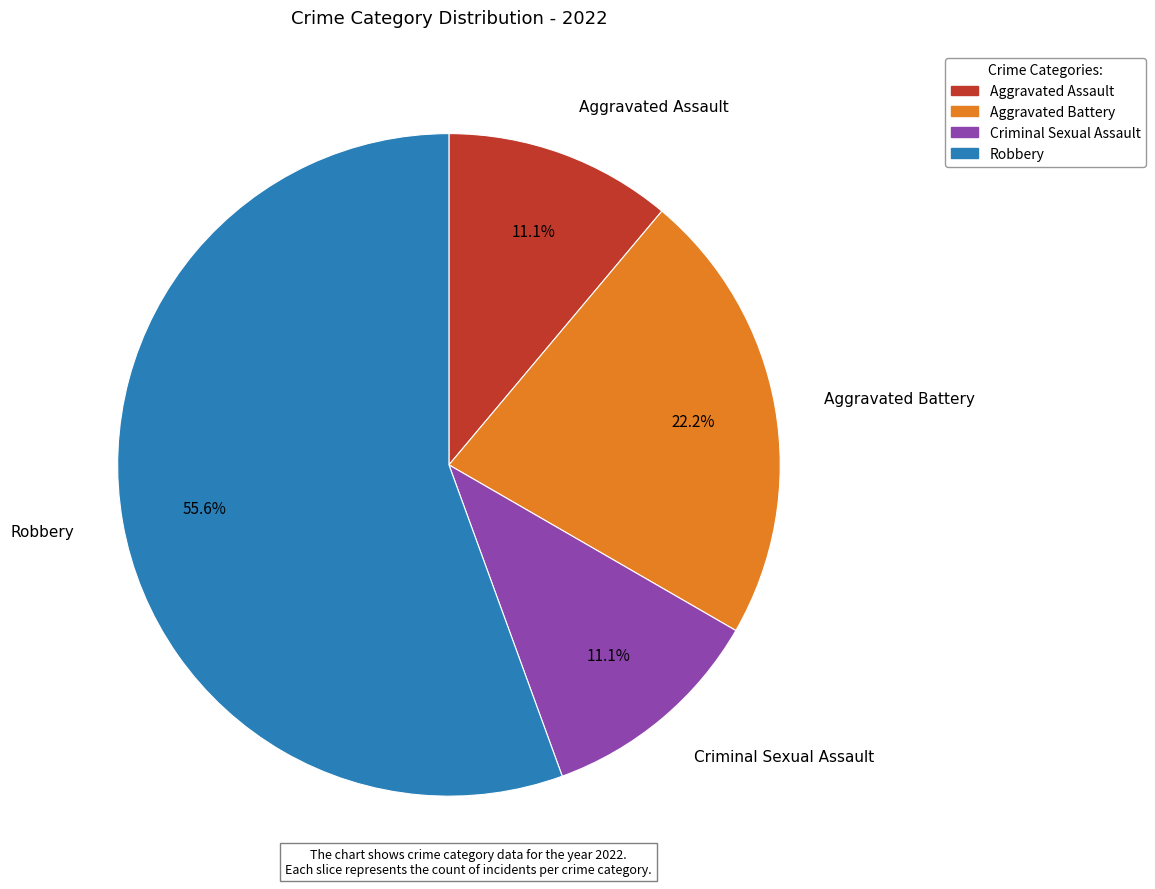

Combined, do Aggravated Battery and Robbery account for over 50%?

Yes